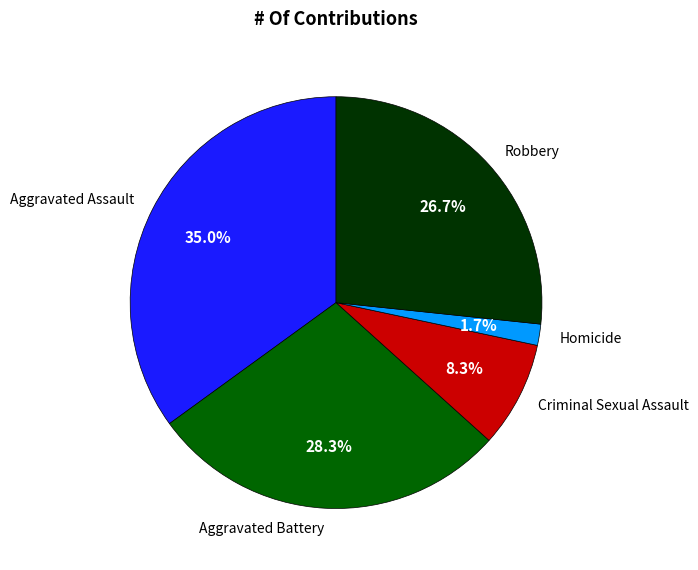

Is Criminal Sexual Assault the majority of the pie?

No